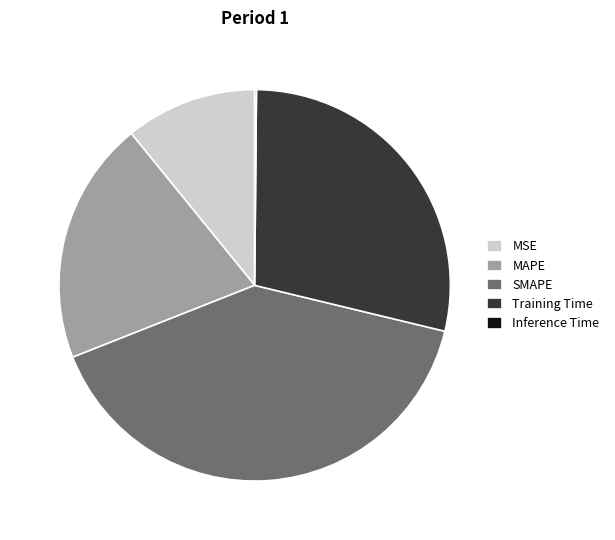

True or false: SMAPE accounts for 40% of the total.

True